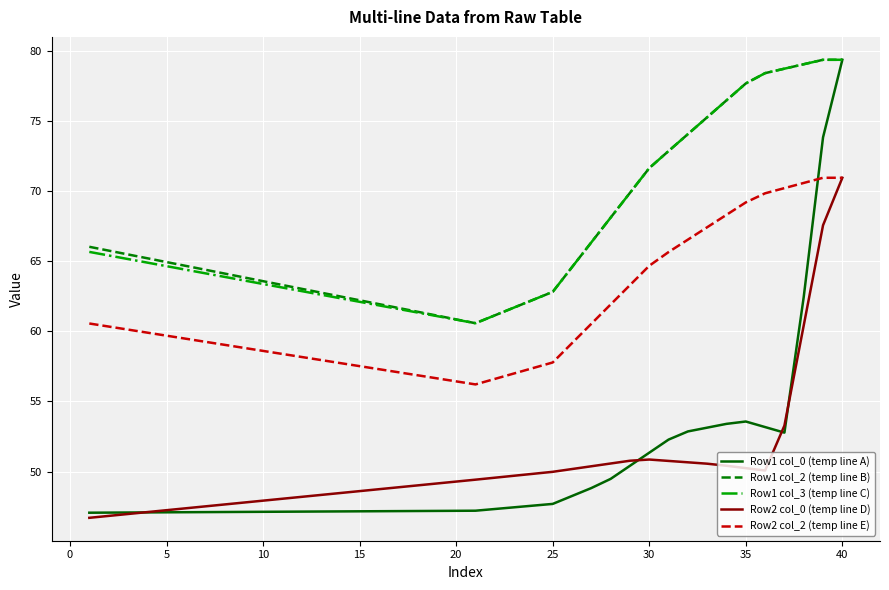

True or false: Row2 col_2 (temp line E) and Row1 col_0 (temp line A) intersect in this chart.

True